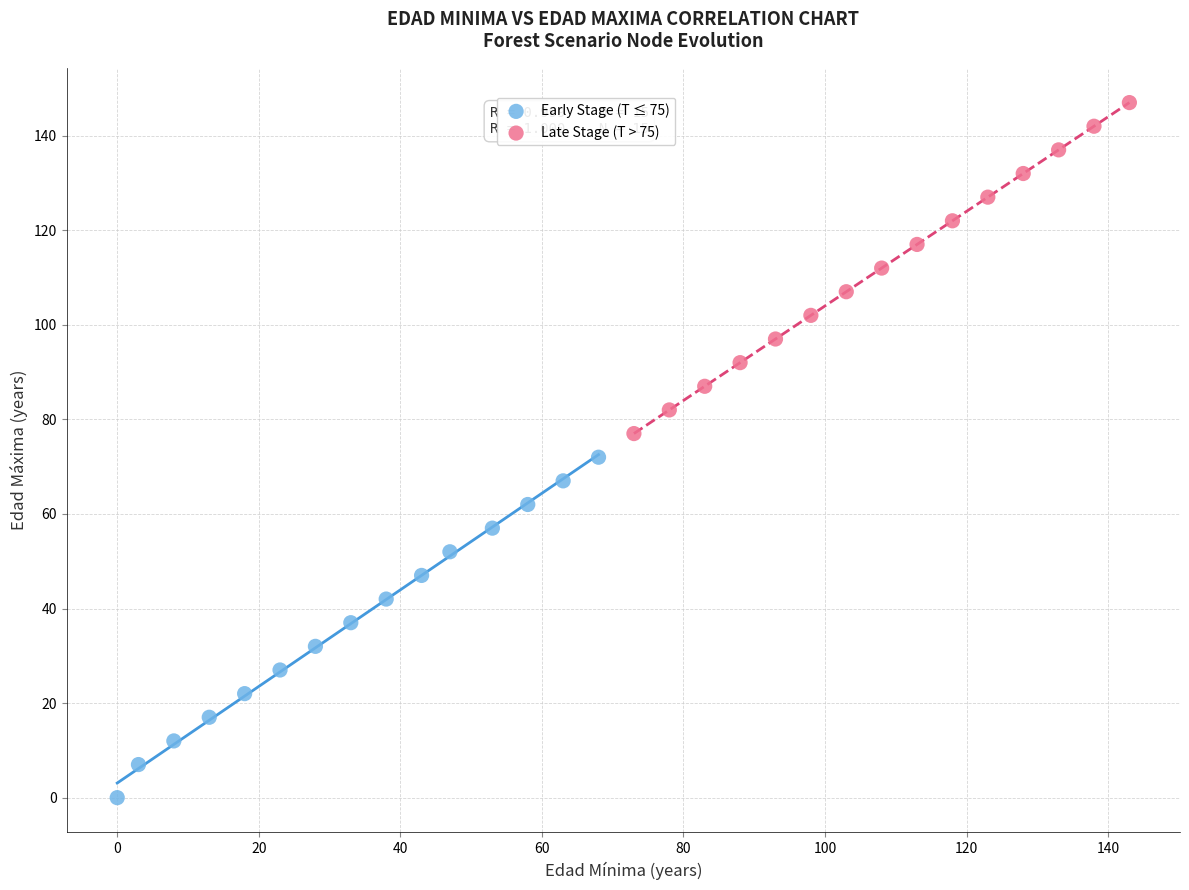

Which series contains the lowest Y value?

Early Stage (T ≤ 75)